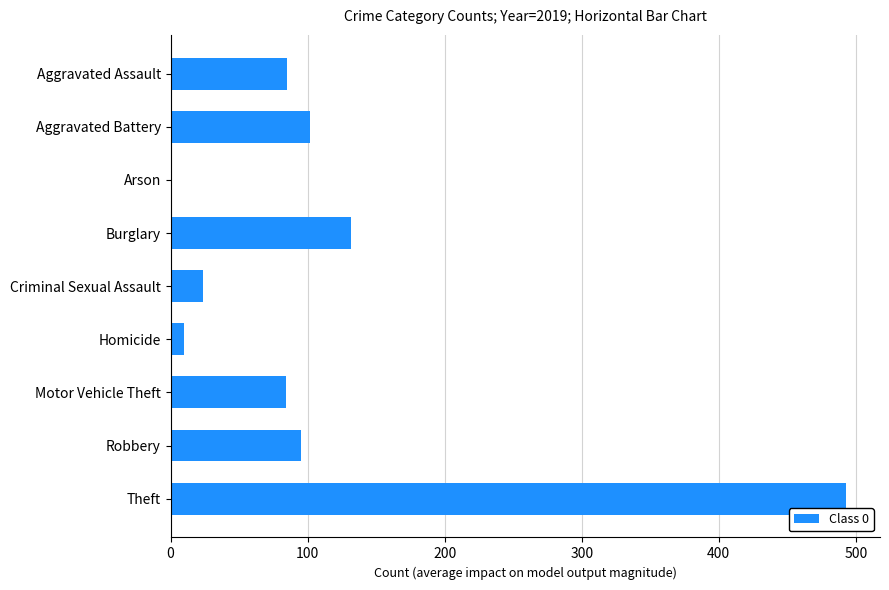

Is it true that the value at Theft is 842?

False